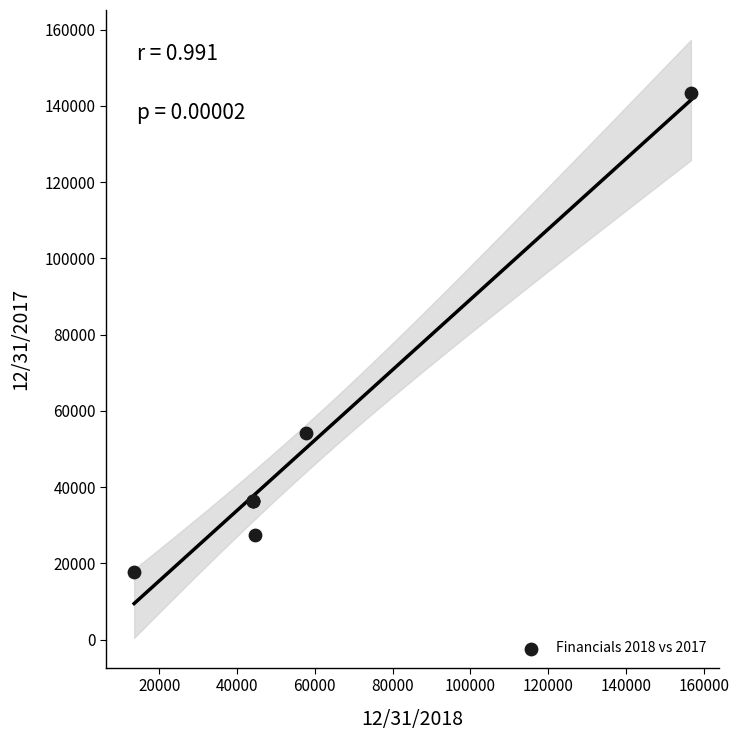

What Y value in the scatter plot is closest to 80580?

54307